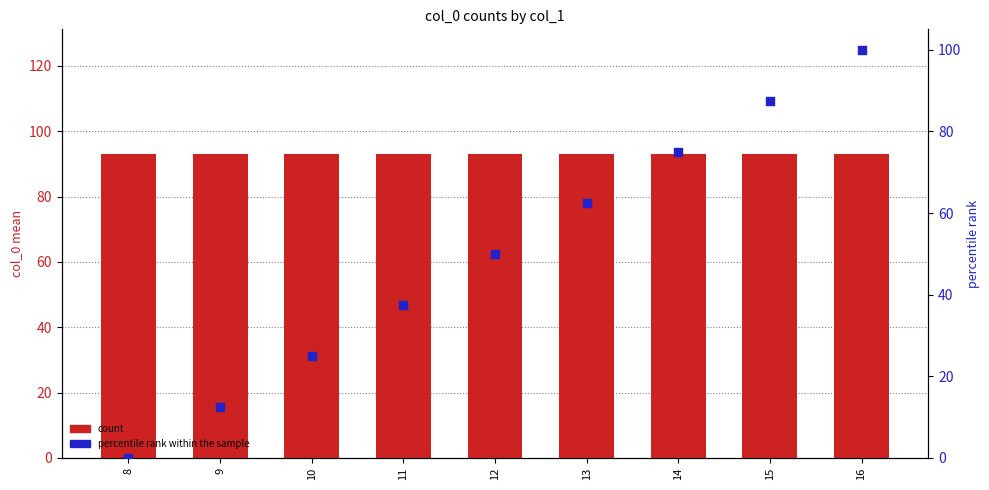

At how many categories does at least one series exceed 29?

9